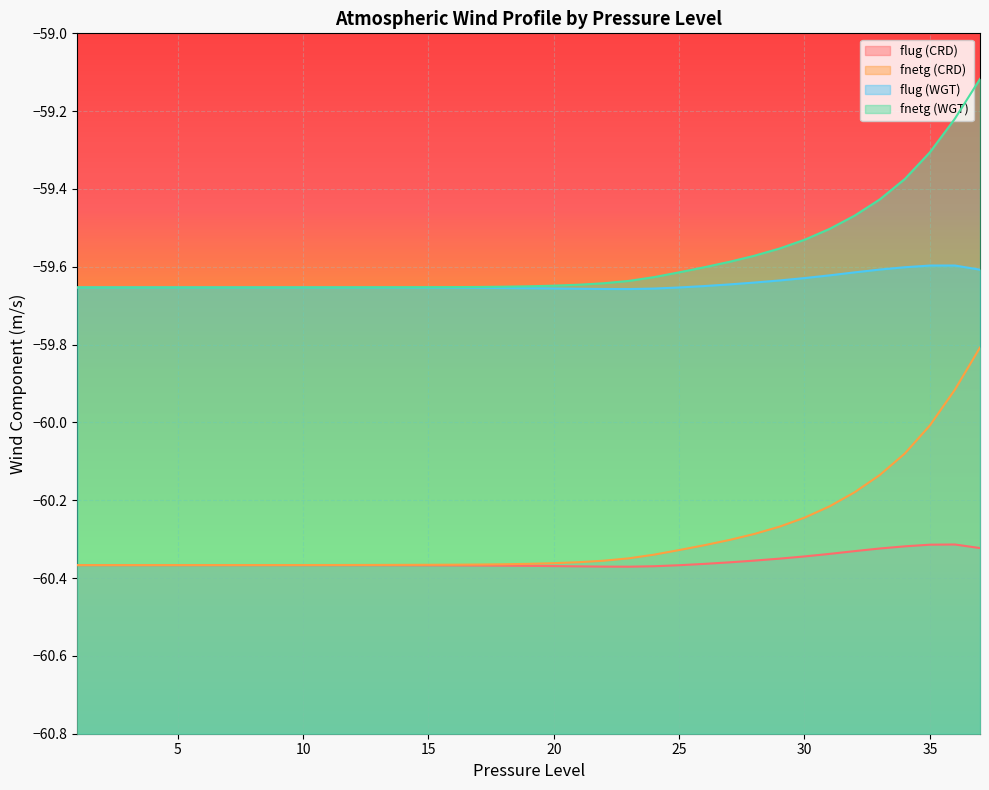

True or false: fnetg (CRD) has a value of -26.3 at 12.

False